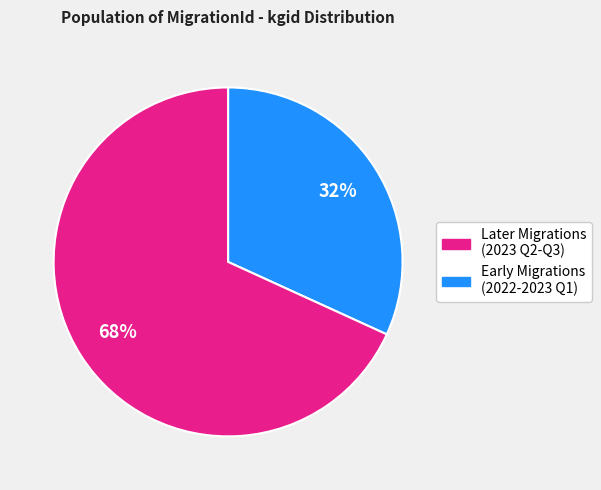

Is there any slice that represents more than half of the pie?

Yes